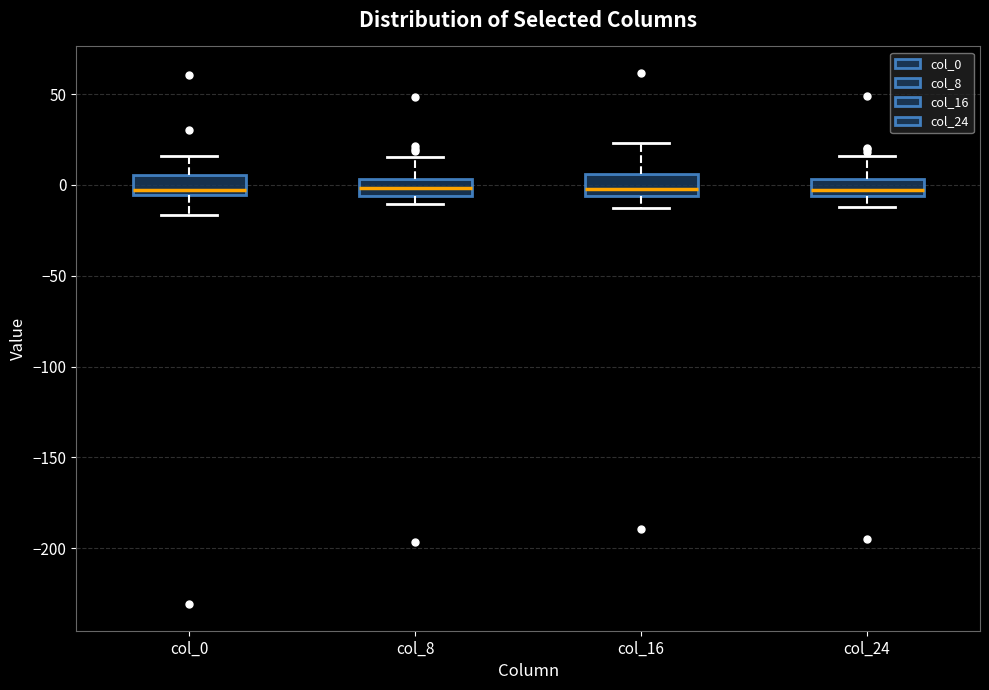

Reading left to right, transcribe this box plot: for each box, give where its median line is, the range the box spans, and where its two whiskers end, as read against the y-axis. The values are not printed on the chart, so give them approximately, as read against the axis.

col_0: median -5 (just above the box's lower edge), box -5 to 5, whiskers -15 to 15
col_8: median 0, box -5 to 5, whiskers -10 to 15
col_16: median 0, box -5 to 5, whiskers -15 to 25
col_24: median -5 (inside the box), box -5 to 5, whiskers -10 to 15